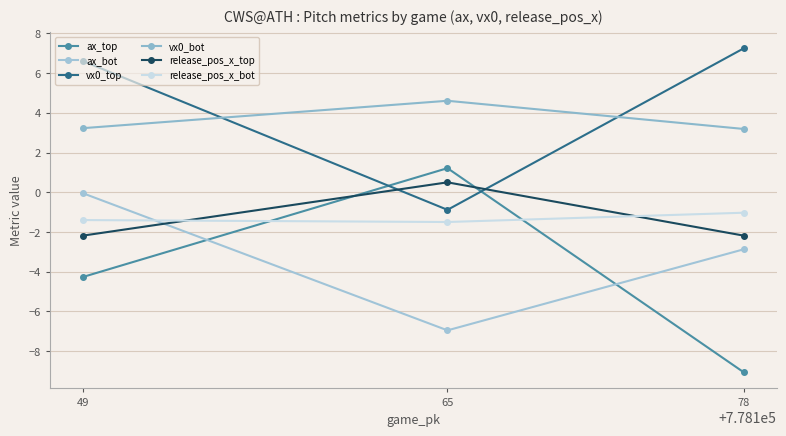

What is the average value of the vx0_bot series?

3.7